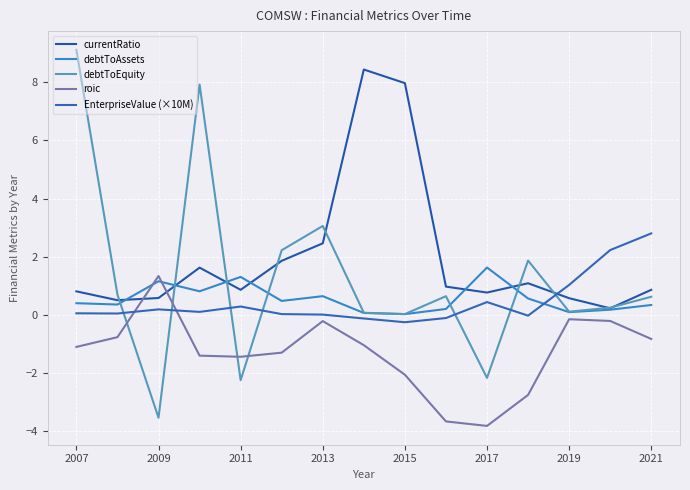

How many positive values does the roic series have?

1